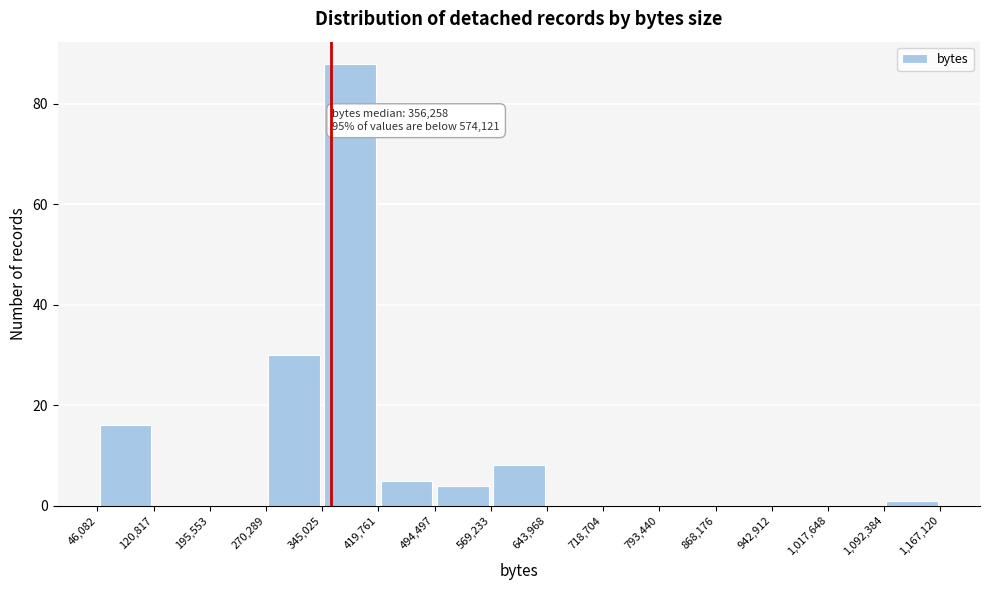

Which range on the x-axis has the tallest bar?

345,025 to 419,761